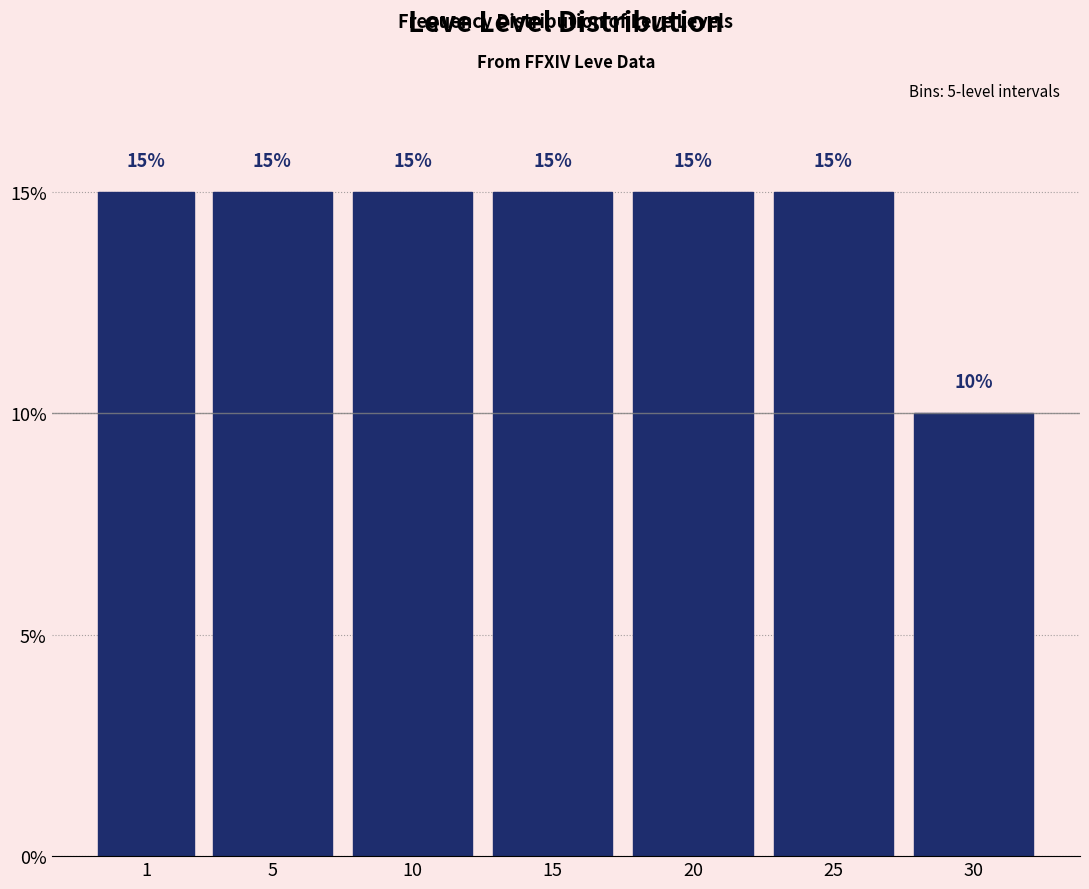

Reading right to left, list all the values displayed in this chart.

30=10	25=15	20=15	15=15	10=15	5=15	1=15